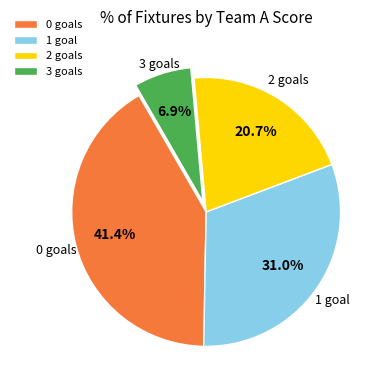

How many slices are in this pie chart?

4